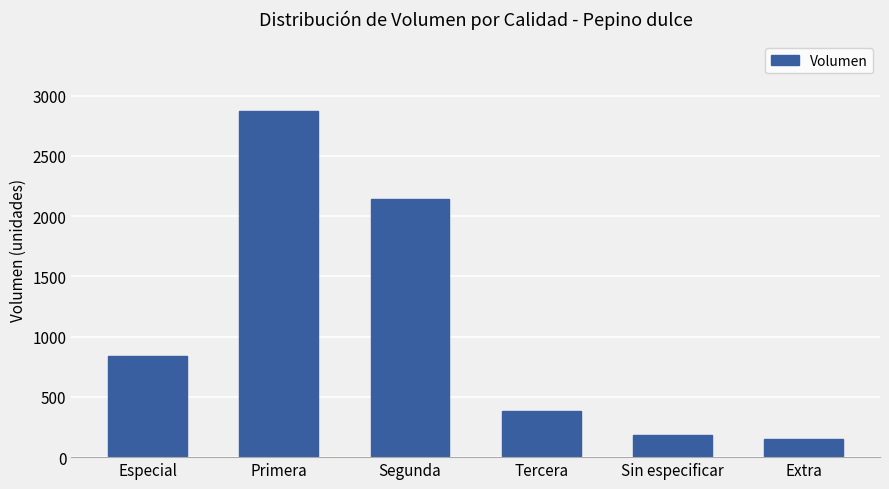

The value at Tercera is 380. True or false?

True